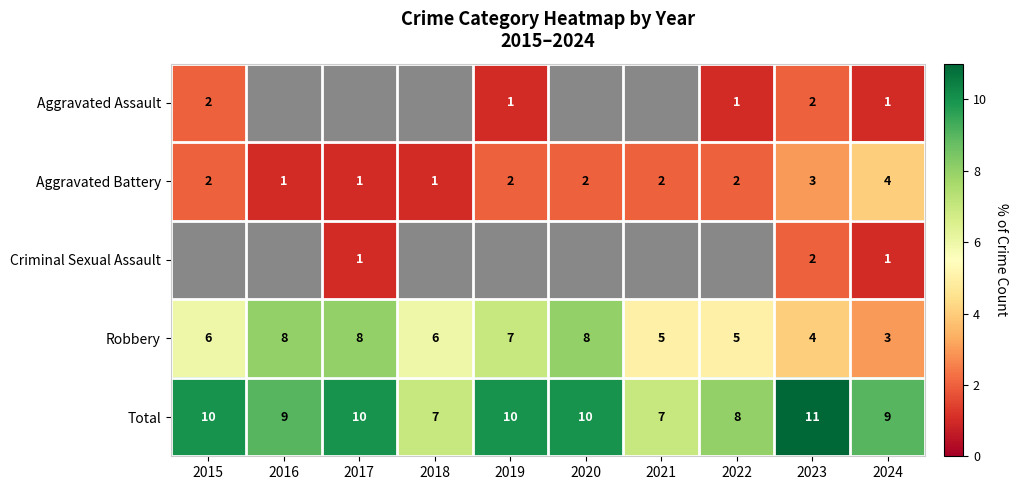

What is the difference between the maximum and minimum values in the Aggravated Battery series?

3.0